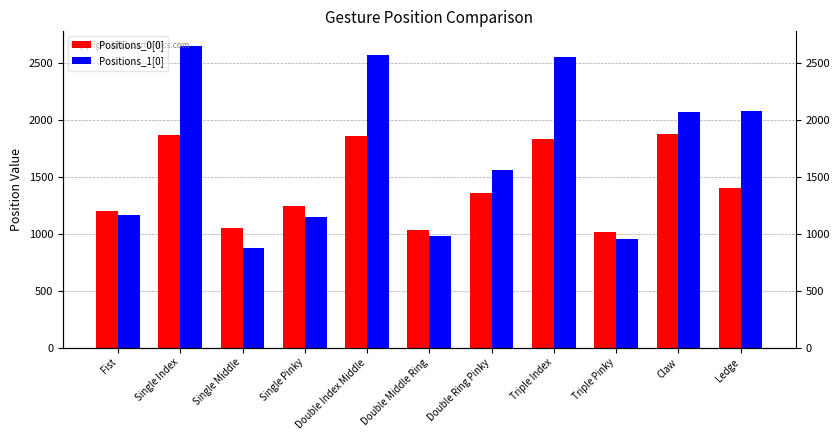

The Positions_0[0] series shows 1575 at Double Middle Ring. True or false?

False